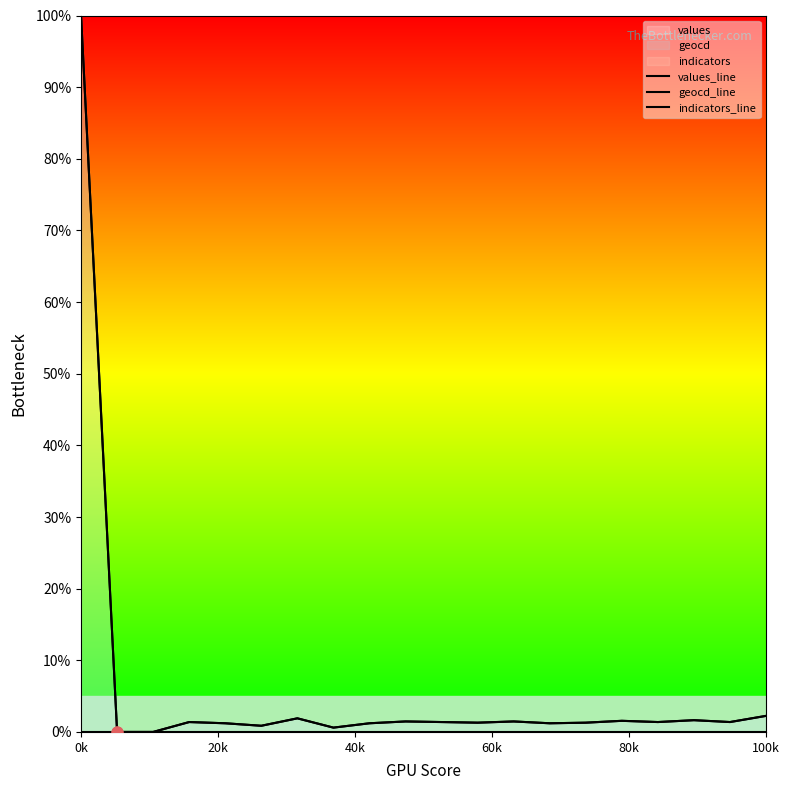

Which series has the largest Y range (max minus min)?

values_line